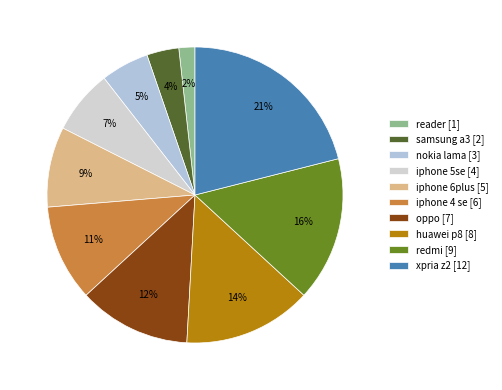

Count the number of slices in the pie.

10